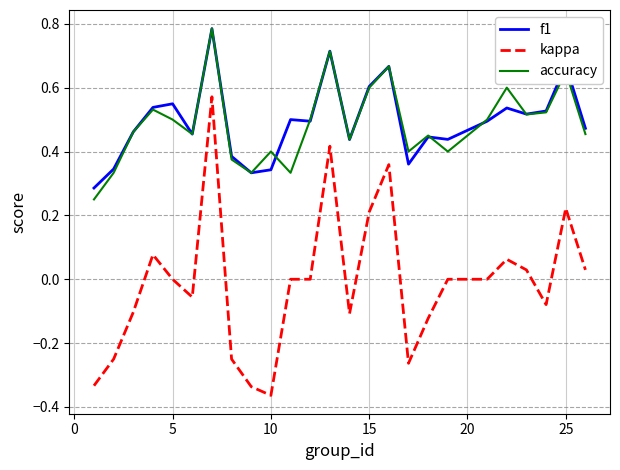

How many categories are shown in the chart?

25